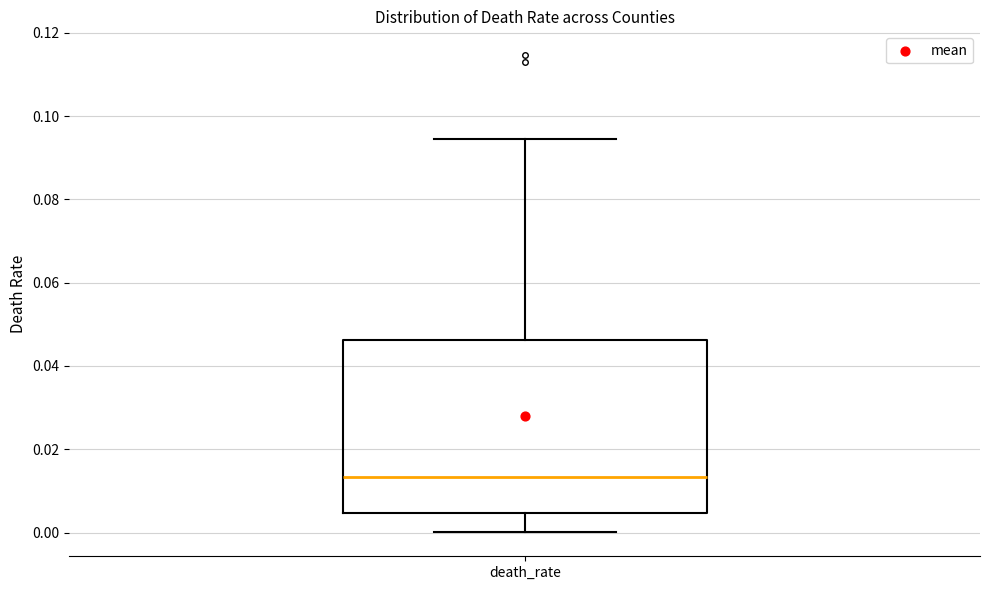

Where is the upper edge of the box for death_rate on the y-axis? The values are not printed on the chart, so give them approximately, as read against the axis.

0.046